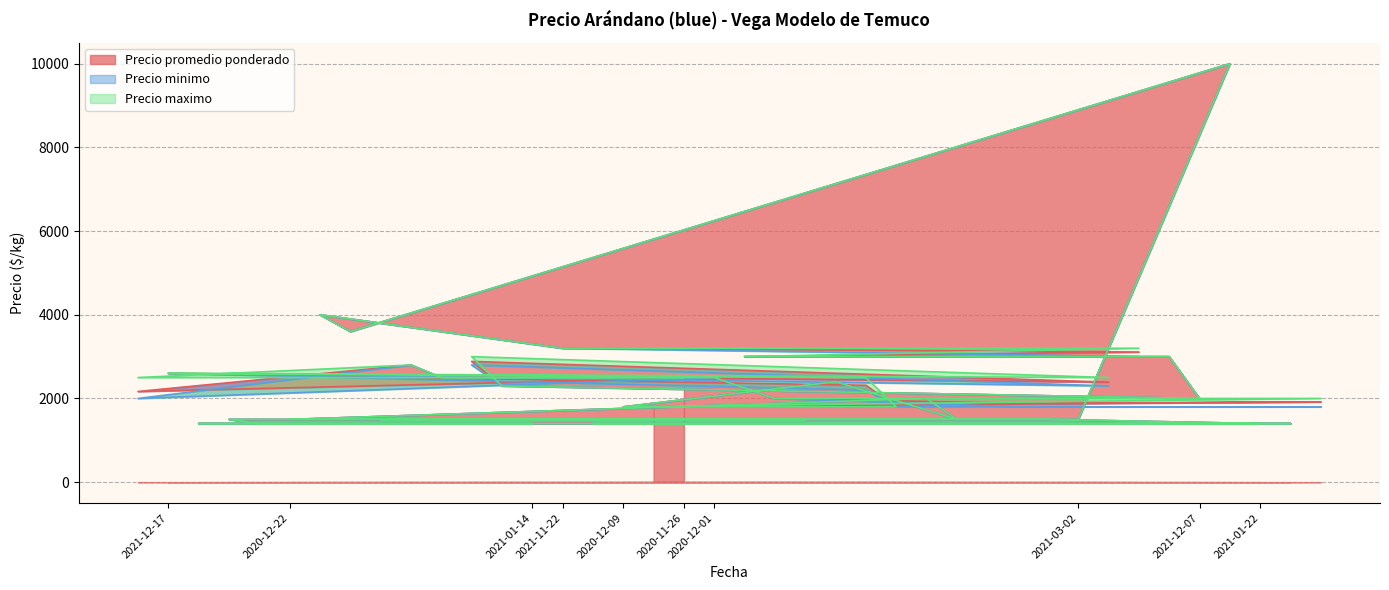

True or false: Precio maximo has more than 2 interior local peaks.

True